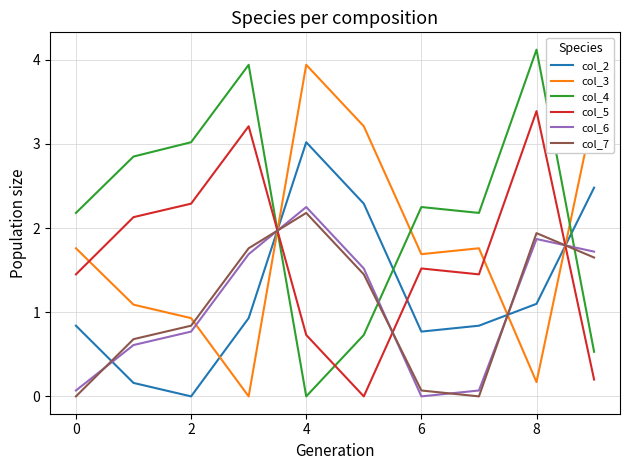

Which series has the largest total across all categories?

col_4